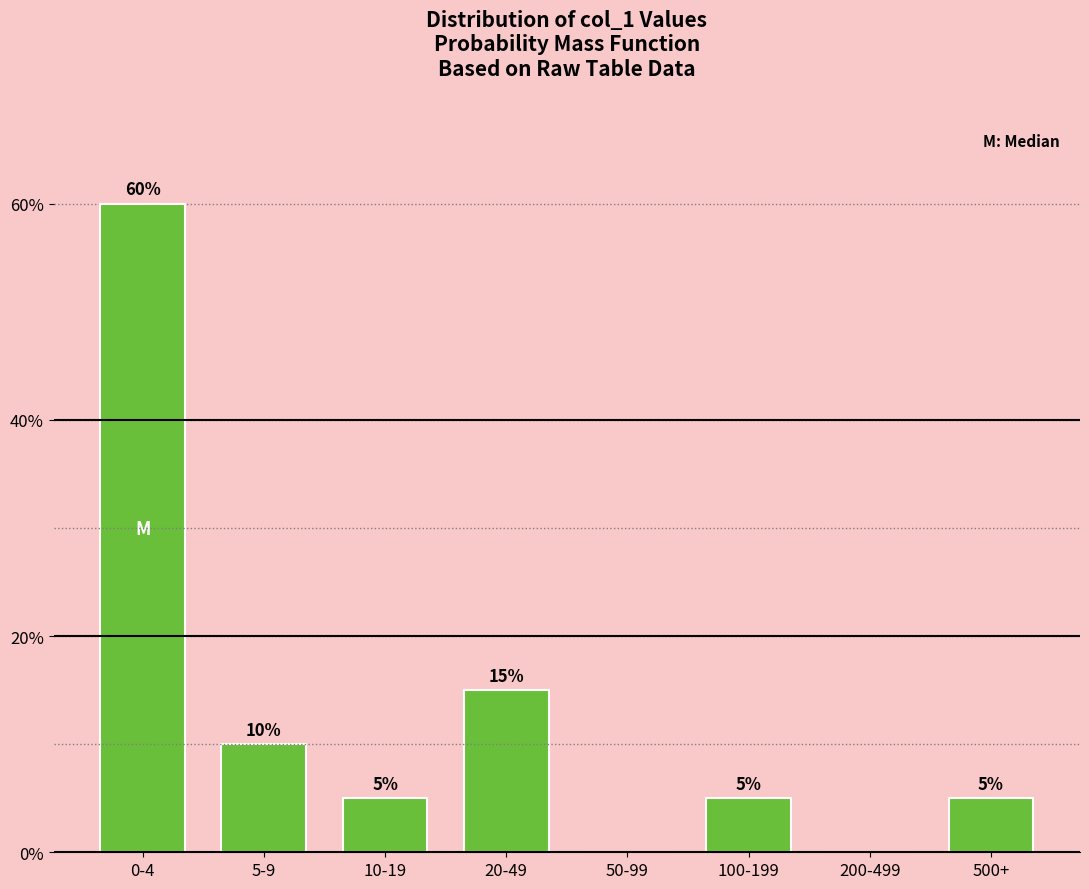

Reading left to right, extract all data points from this chart.

0-4=60	5-9=10	10-19=5	20-49=15	50-99=0	100-199=5	200-499=0	500+=5